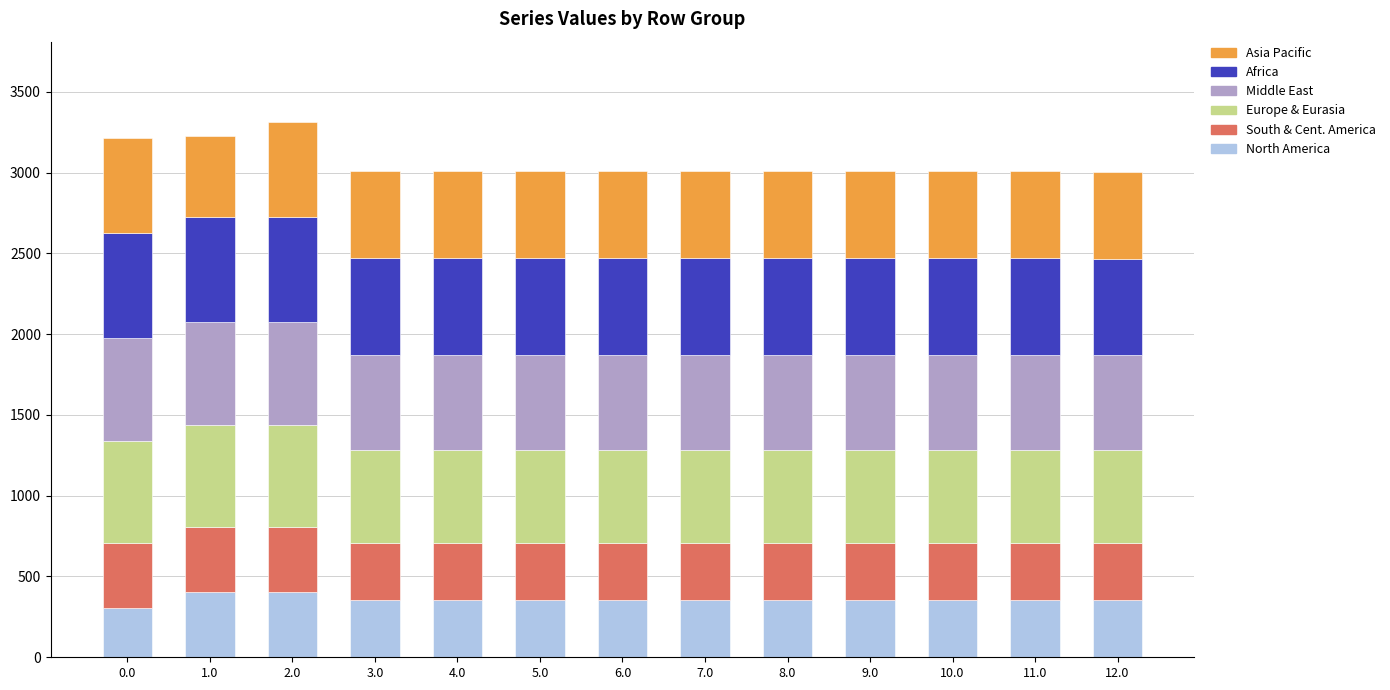

What is the total value across all series at 0.0?

3212.0